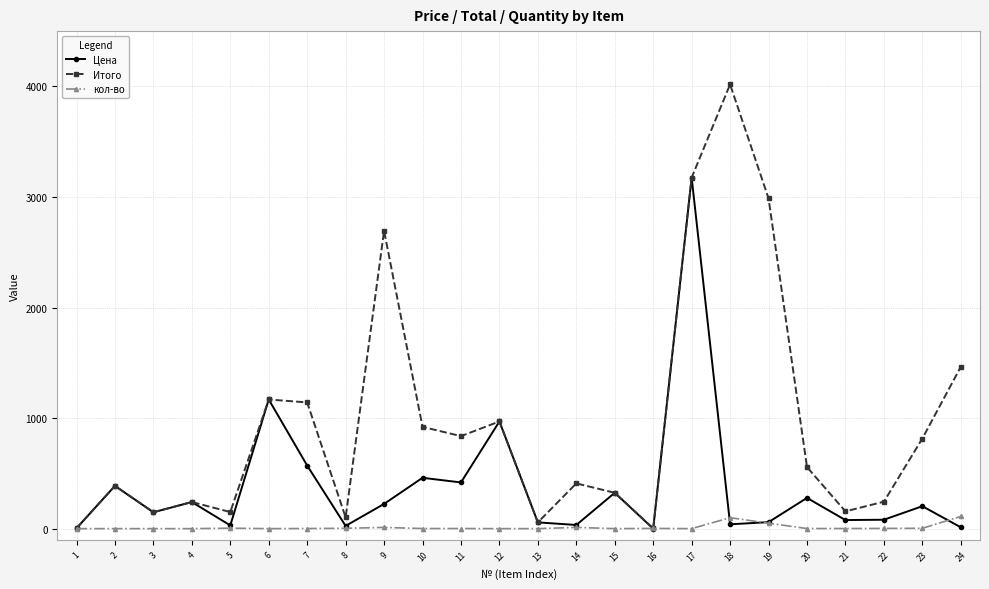

Rank the series by their average value, from highest to lowest.

Итого, Цена, кол-во